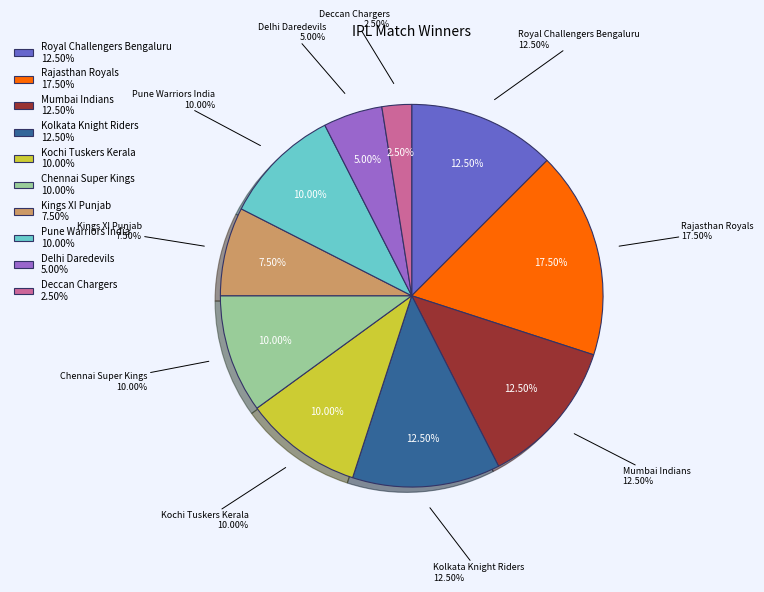

To the nearest percent, what percentage of the pie is Mumbai Indians?

12%